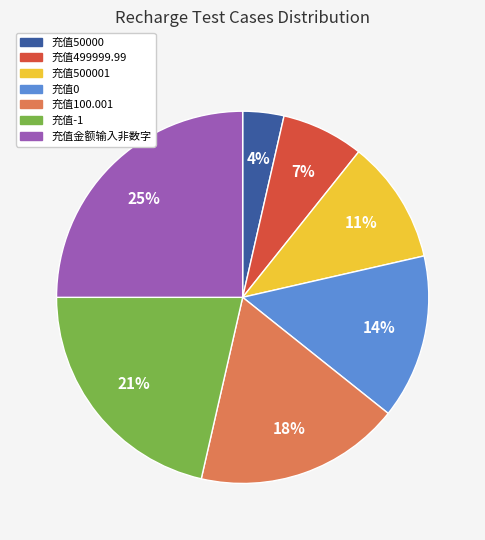

Does 充值金额输入非数字 represent more than half of the total?

No